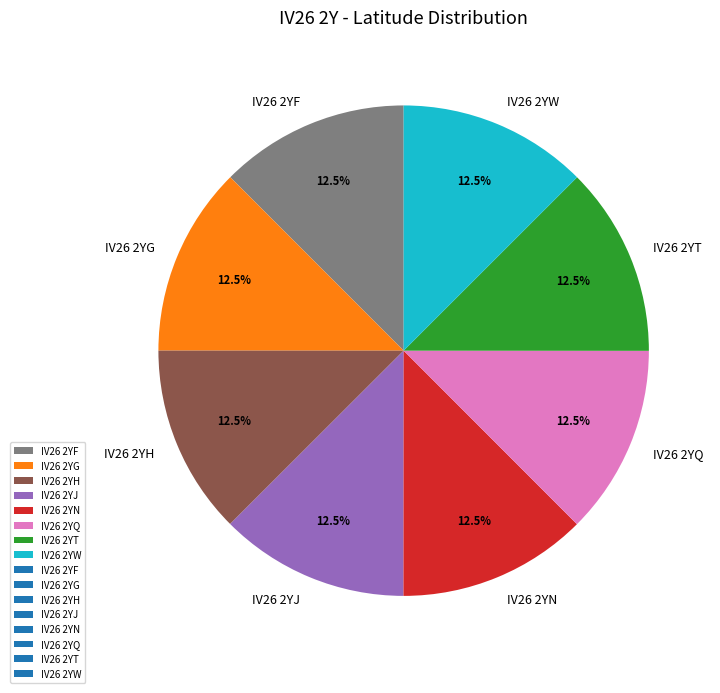

Do IV26 2YN and IV26 2YF together represent more than half of the pie?

No